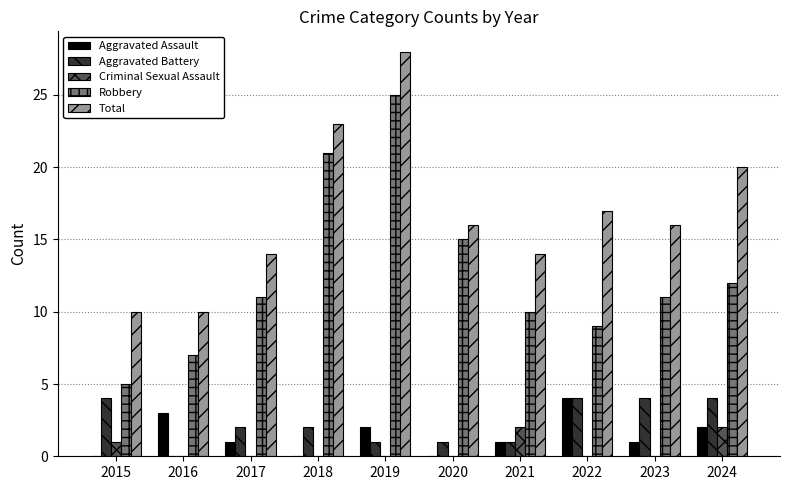

How many distinct data groups are displayed?

5